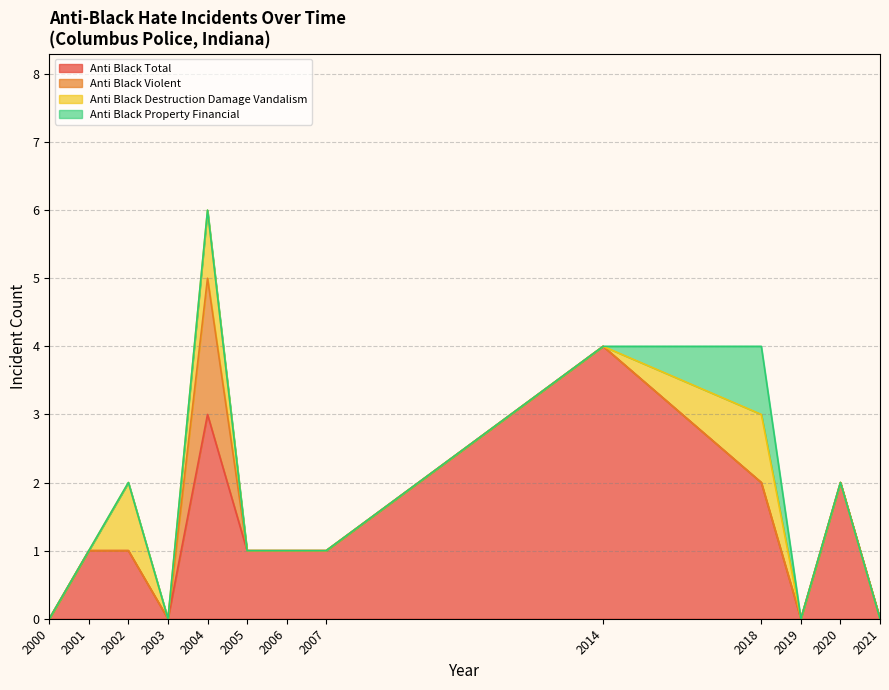

Where is the first local minimum for anti_black_total?

2003